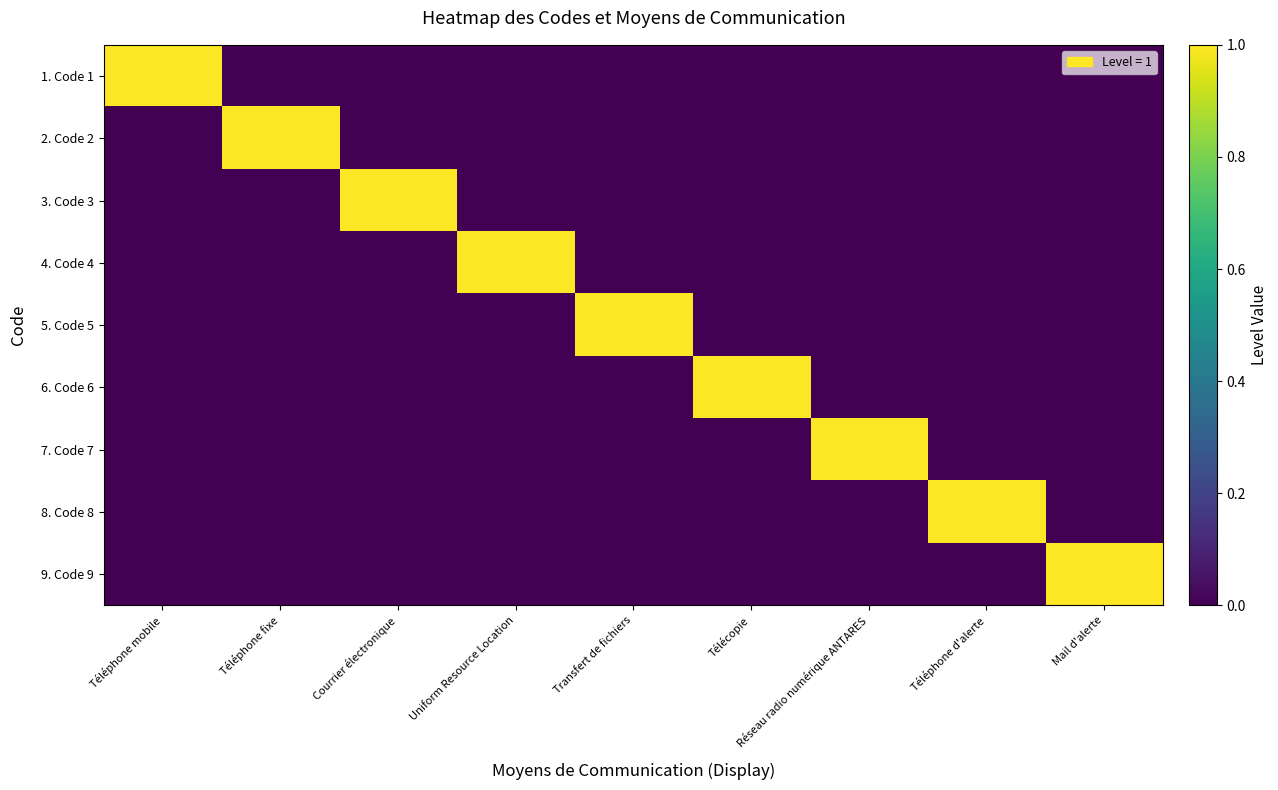

Reading left to right, transcribe all the data shown in this chart.

1. Code 1: Téléphone mobile=1	Téléphone fixe=0	Courrier électronique=0	Uniform Resource Location=0	Transfert de fichiers=0	Télécopie=0	Réseau radio numérique ANTARES=0	Téléphone d'alerte=0	Mail d'alerte=0
2. Code 2: Téléphone mobile=0	Téléphone fixe=1	Courrier électronique=0	Uniform Resource Location=0	Transfert de fichiers=0	Télécopie=0	Réseau radio numérique ANTARES=0	Téléphone d'alerte=0	Mail d'alerte=0
3. Code 3: Téléphone mobile=0	Téléphone fixe=0	Courrier électronique=1	Uniform Resource Location=0	Transfert de fichiers=0	Télécopie=0	Réseau radio numérique ANTARES=0	Téléphone d'alerte=0	Mail d'alerte=0
4. Code 4: Téléphone mobile=0	Téléphone fixe=0	Courrier électronique=0	Uniform Resource Location=1	Transfert de fichiers=0	Télécopie=0	Réseau radio numérique ANTARES=0	Téléphone d'alerte=0	Mail d'alerte=0
5. Code 5: Téléphone mobile=0	Téléphone fixe=0	Courrier électronique=0	Uniform Resource Location=0	Transfert de fichiers=1	Télécopie=0	Réseau radio numérique ANTARES=0	Téléphone d'alerte=0	Mail d'alerte=0
6. Code 6: Téléphone mobile=0	Téléphone fixe=0	Courrier électronique=0	Uniform Resource Location=0	Transfert de fichiers=0	Télécopie=1	Réseau radio numérique ANTARES=0	Téléphone d'alerte=0	Mail d'alerte=0
7. Code 7: Téléphone mobile=0	Téléphone fixe=0	Courrier électronique=0	Uniform Resource Location=0	Transfert de fichiers=0	Télécopie=0	Réseau radio numérique ANTARES=1	Téléphone d'alerte=0	Mail d'alerte=0
8. Code 8: Téléphone mobile=0	Téléphone fixe=0	Courrier électronique=0	Uniform Resource Location=0	Transfert de fichiers=0	Télécopie=0	Réseau radio numérique ANTARES=0	Téléphone d'alerte=1	Mail d'alerte=0
9. Code 9: Téléphone mobile=0	Téléphone fixe=0	Courrier électronique=0	Uniform Resource Location=0	Transfert de fichiers=0	Télécopie=0	Réseau radio numérique ANTARES=0	Téléphone d'alerte=0	Mail d'alerte=1